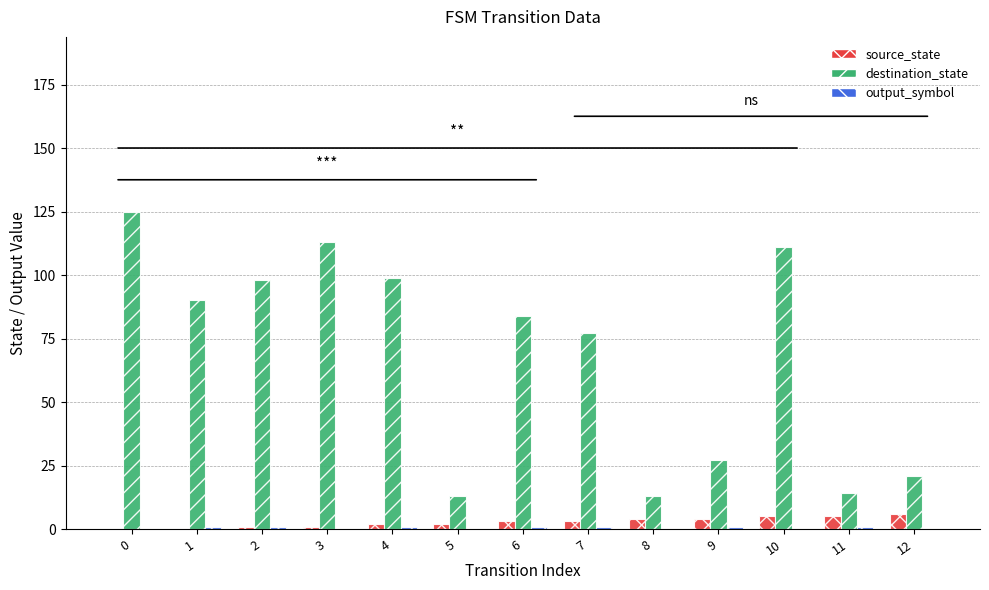

What is the total value across all series at 8?

17